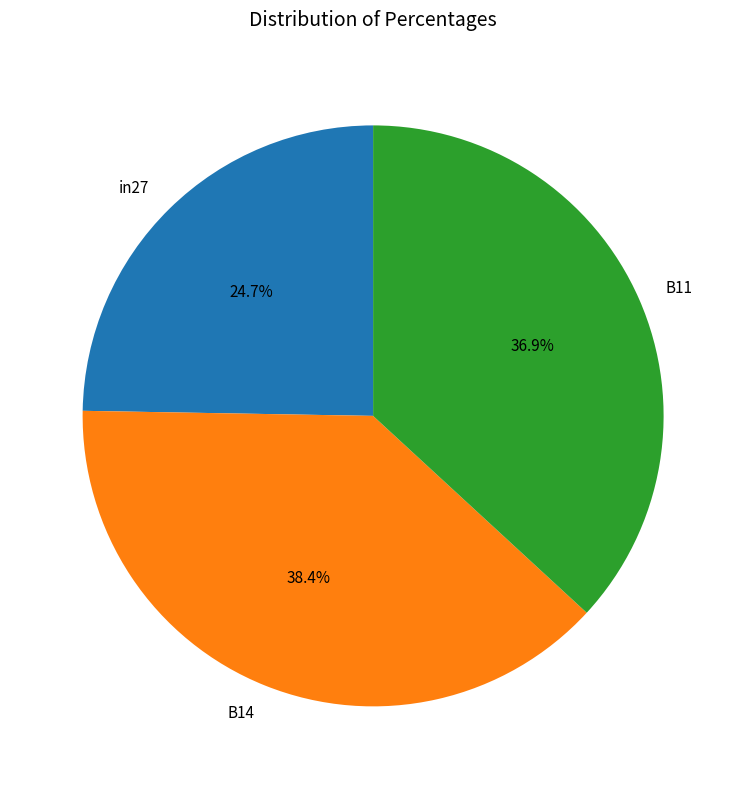

Between in27 and B14, which is larger?

B14